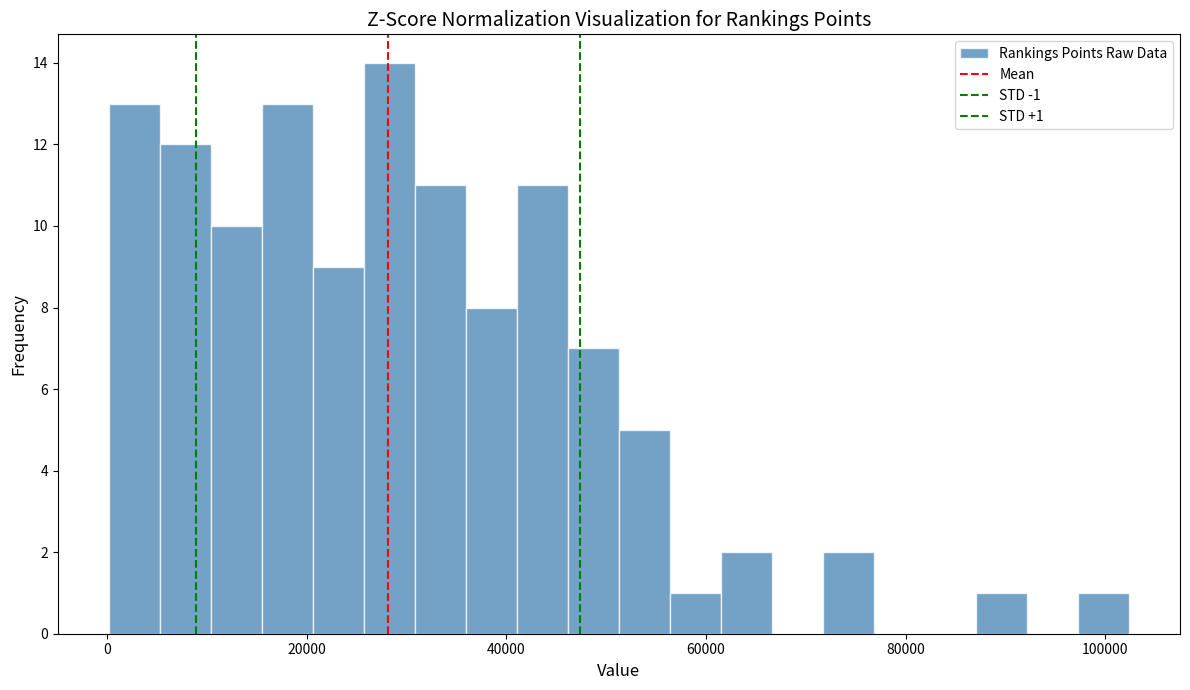

Read against the x-axis, roughly where is the centre of the tallest bar?

28000